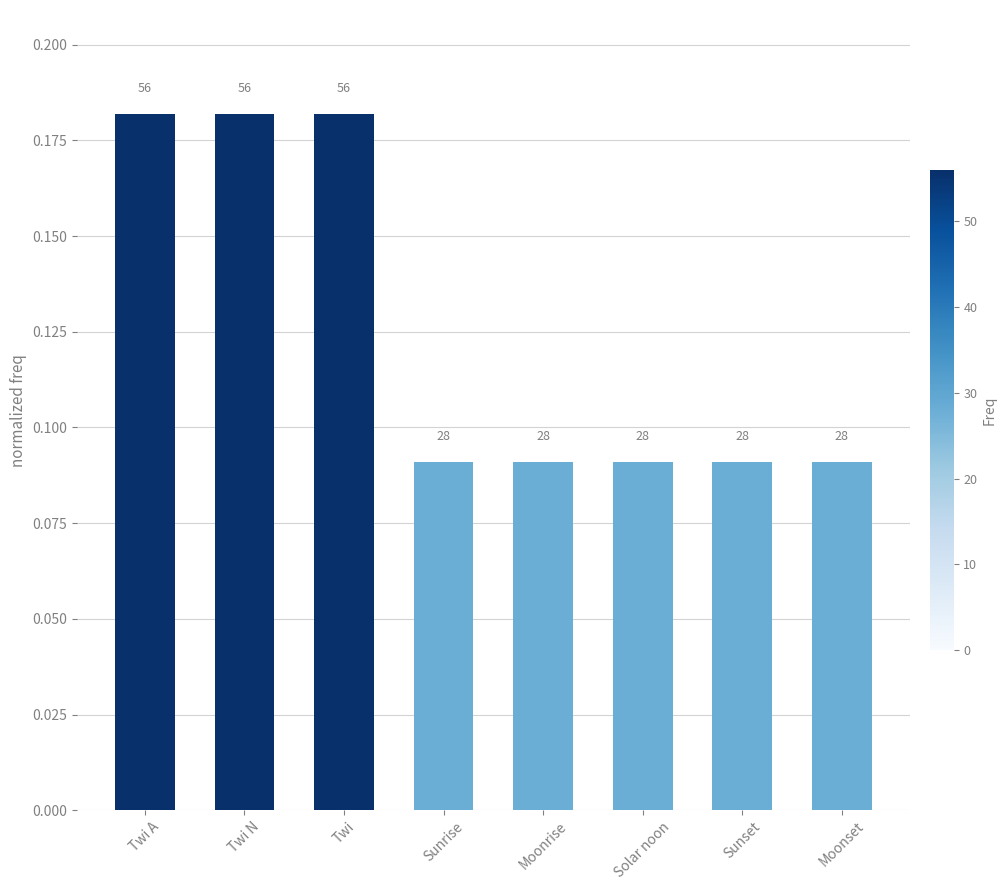

How many bars are there in total?

8